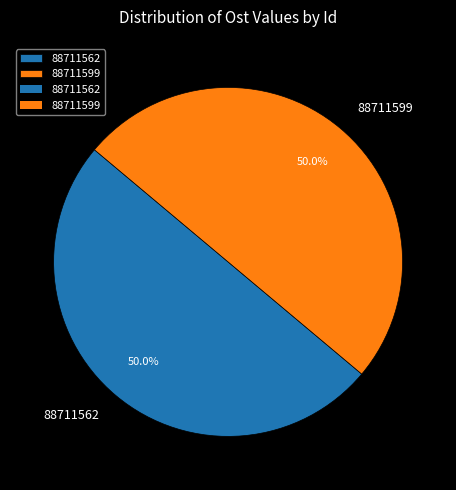

How many slices are in this pie chart?

2